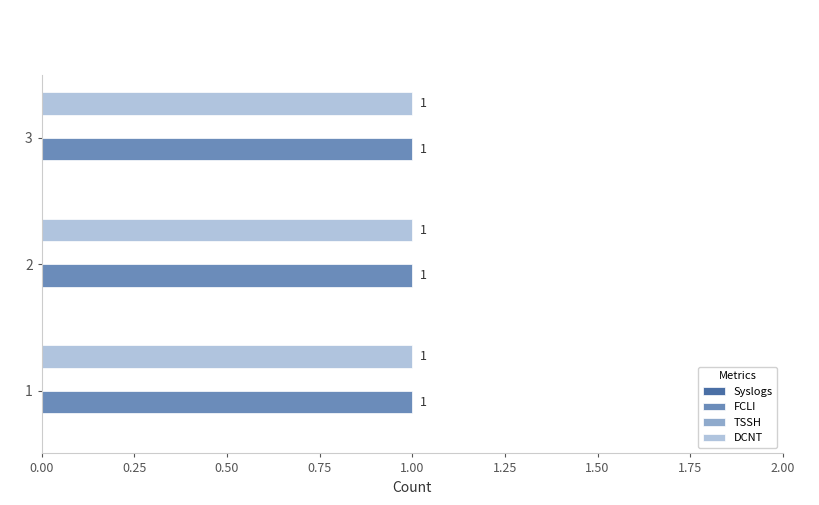

At how many categories does at least one series exceed 0?

3